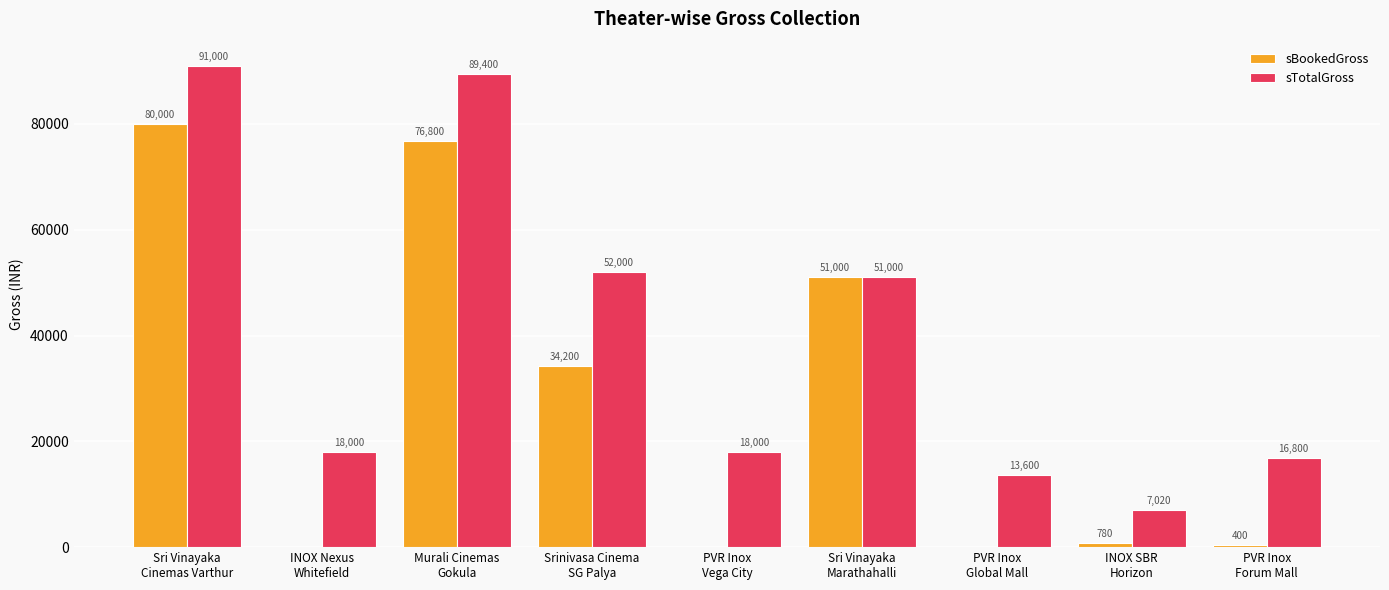

Which series has the largest total across all categories?

sTotalGross